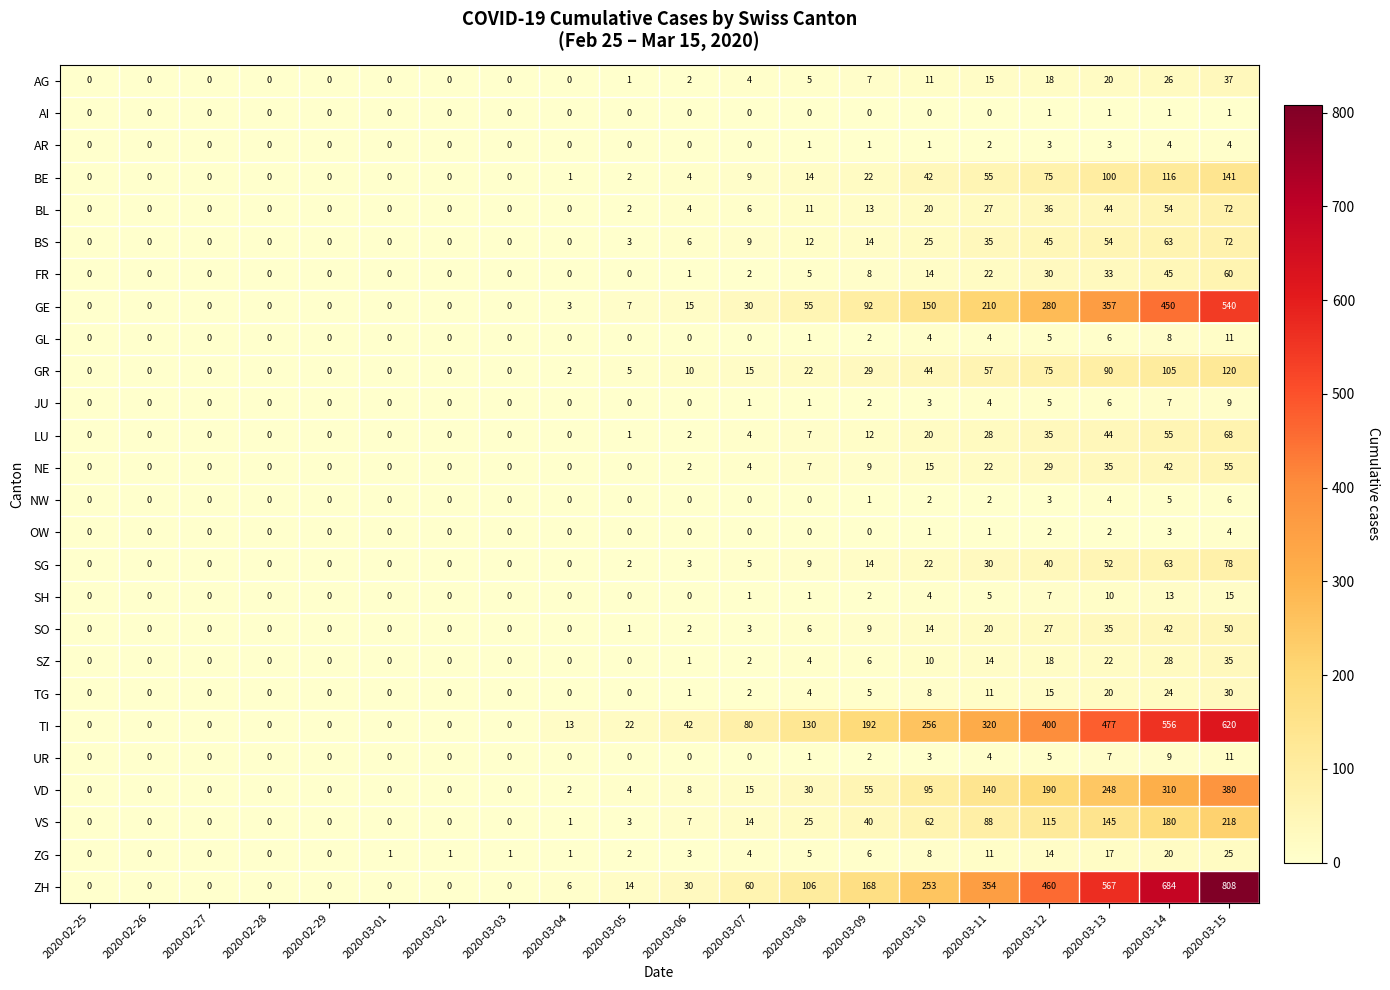

True or false: OW has a value of 2 at 2020-03-14.

False